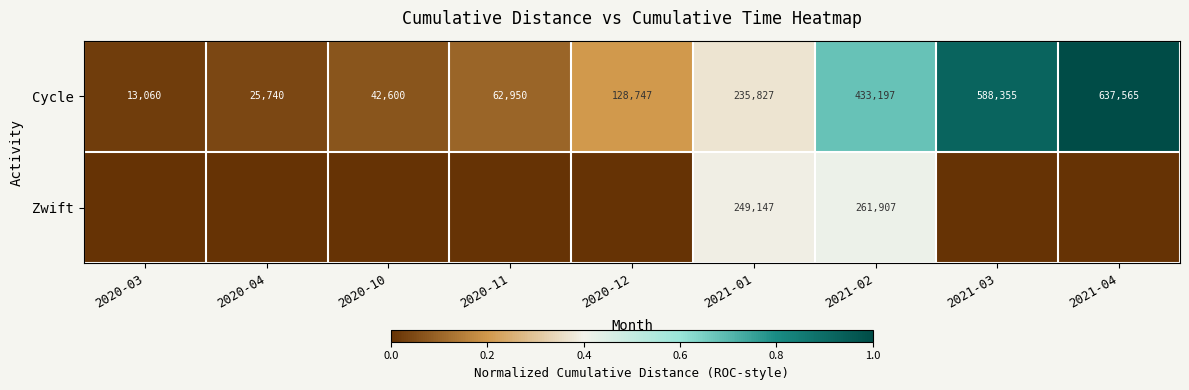

The value of Zwift at 2021-01 is 249147. True or false?

True